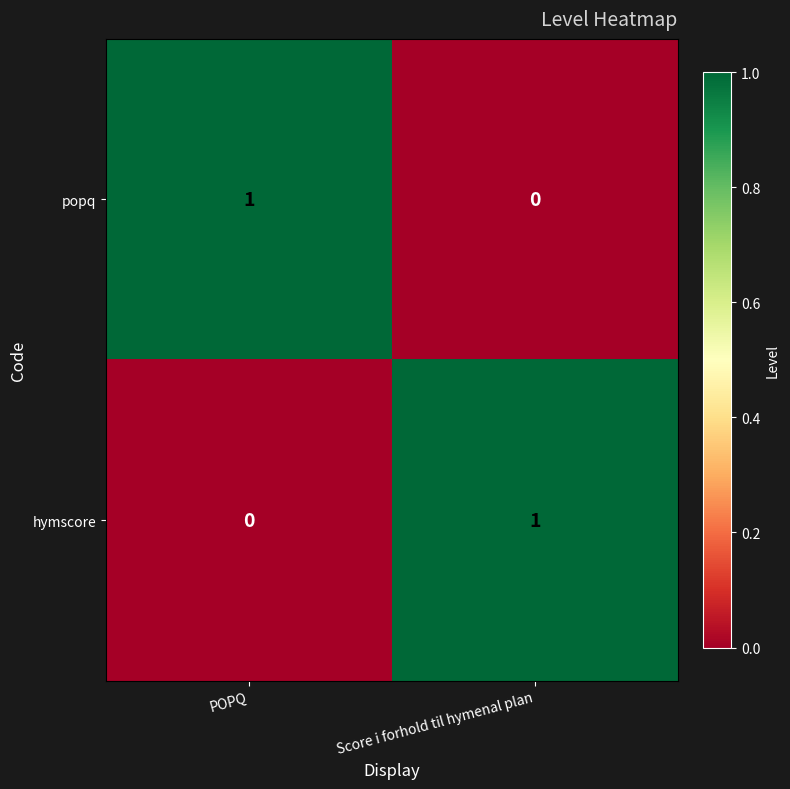

At which label is hymscore closest to 0?

POPQ